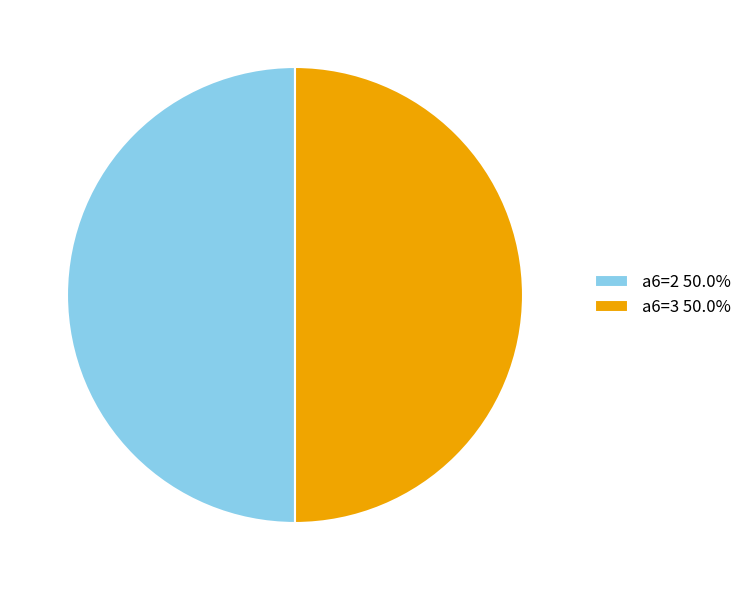

Count the number of slices in the pie.

2